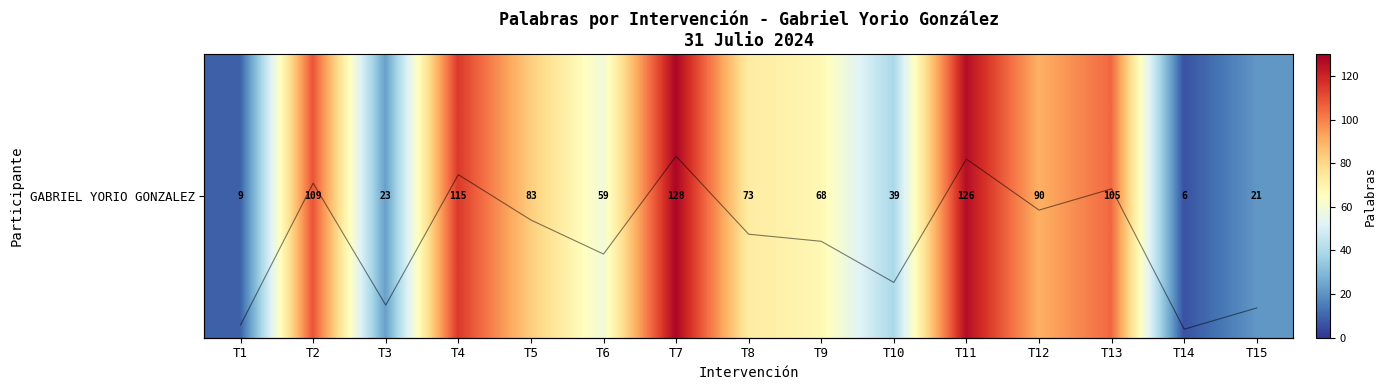

Read the Palabras value at T13, to the nearest 10.

100